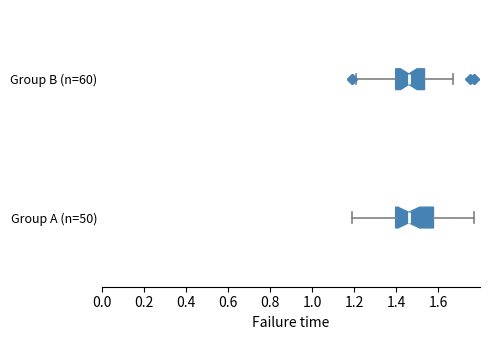

Reading bottom to top, read every box against the x-axis: the position of its median line, the range the box covers, and the ends of its whiskers. The values are not printed on the chart, so give them approximately, as read against the axis.

Group A (n=50): median 1.46, box 1.40 to 1.58, whiskers 1.20 to 1.78
Group B (n=60): median 1.46, box 1.40 to 1.54, whiskers 1.22 to 1.68